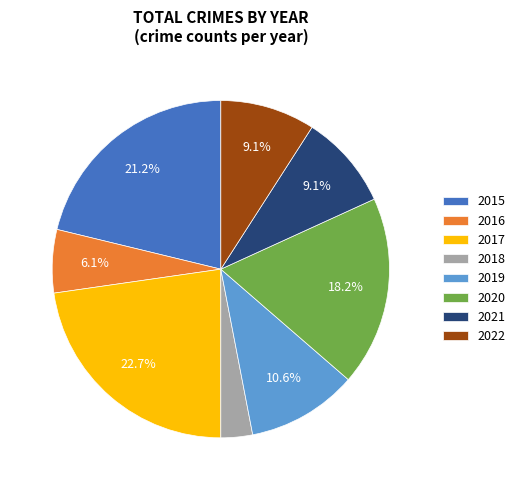

Does any single category account for the majority?

No